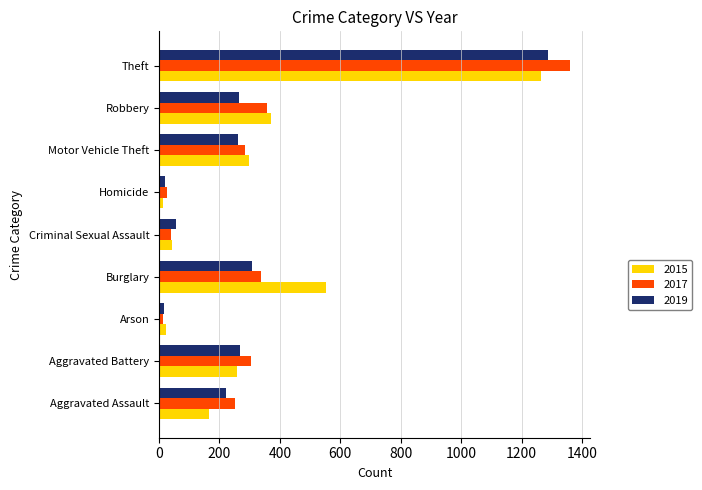

What is the minimum value shown in the chart?

12